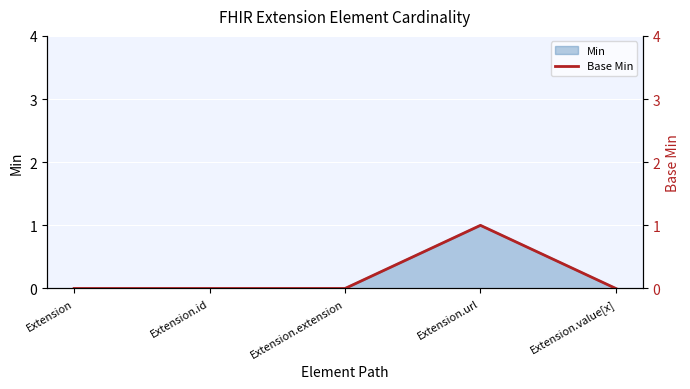

Between Extension.value[x] and Extension.id, which is larger?

Extension.value[x]